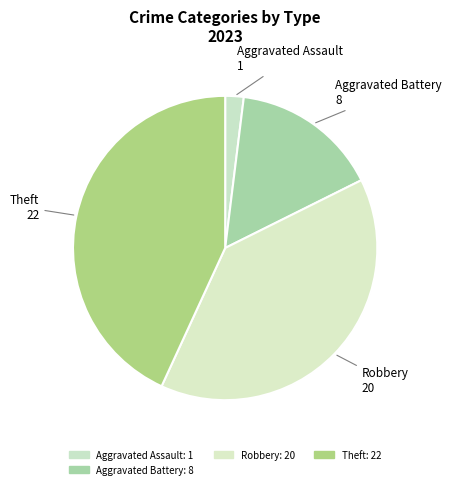

How many segments does this pie chart have?

4